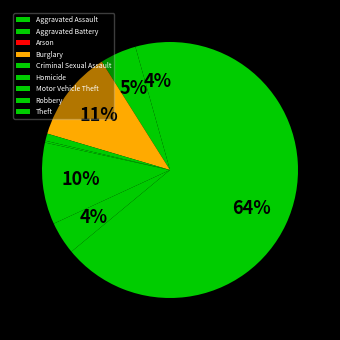

Count the number of slices in the pie.

9